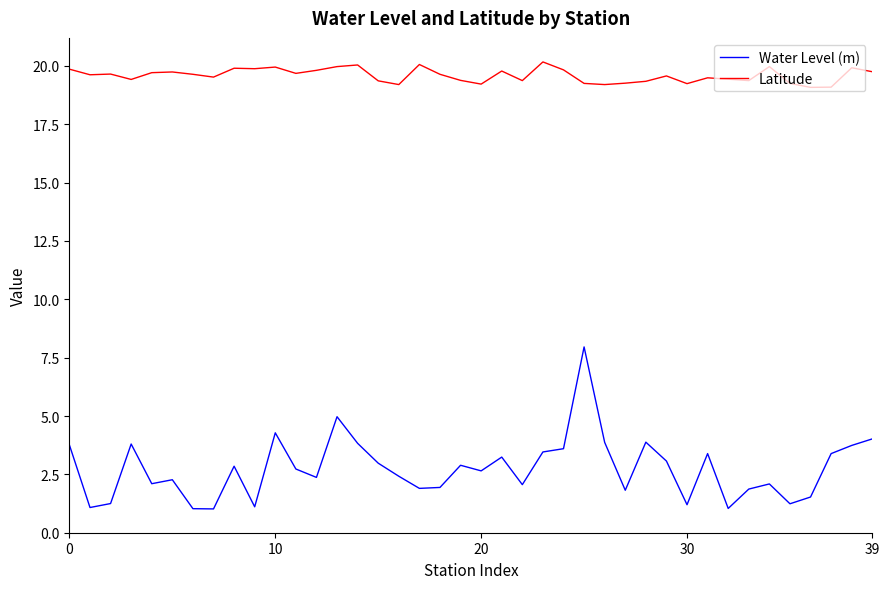

List the series in order of their overall mean, highest first.

Latitude, Water Level (m)